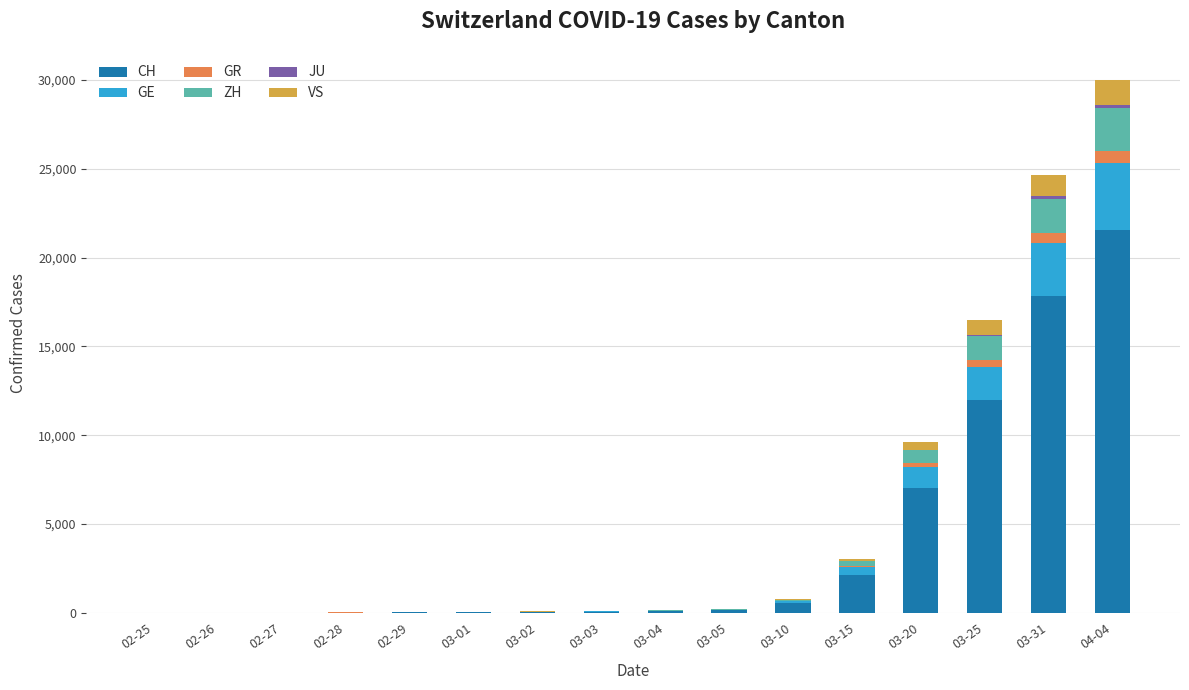

What is the sum of all CH values?

61580